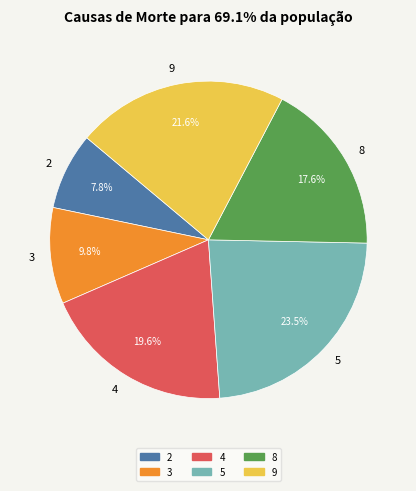

Between 4 and 3, which is larger?

4